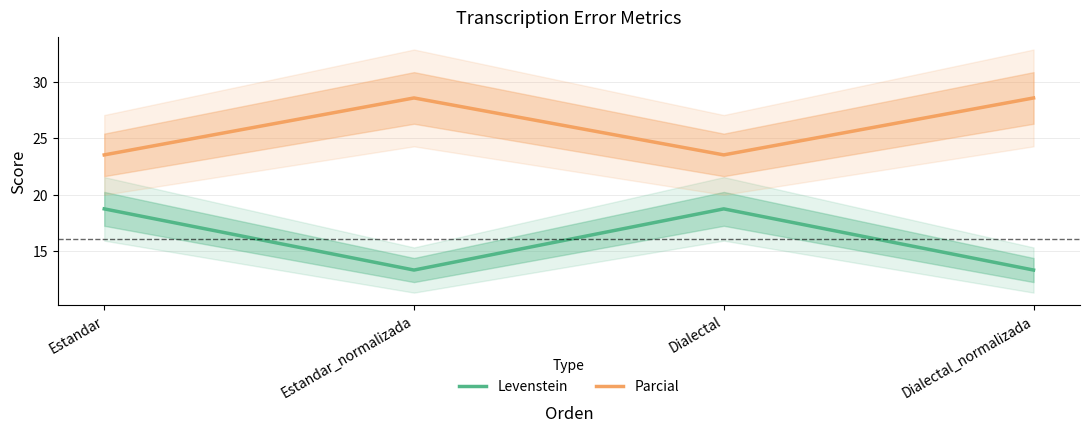

What is the label of the 1st point from the right?

Dialectal_normalizada